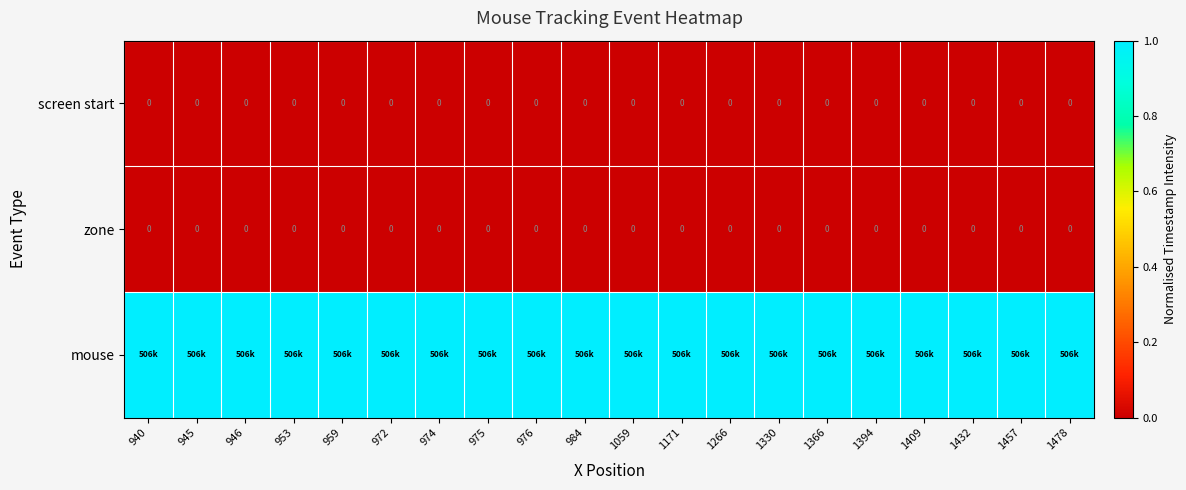

True or false: screen start has a value of 0.0 at 1059.

True